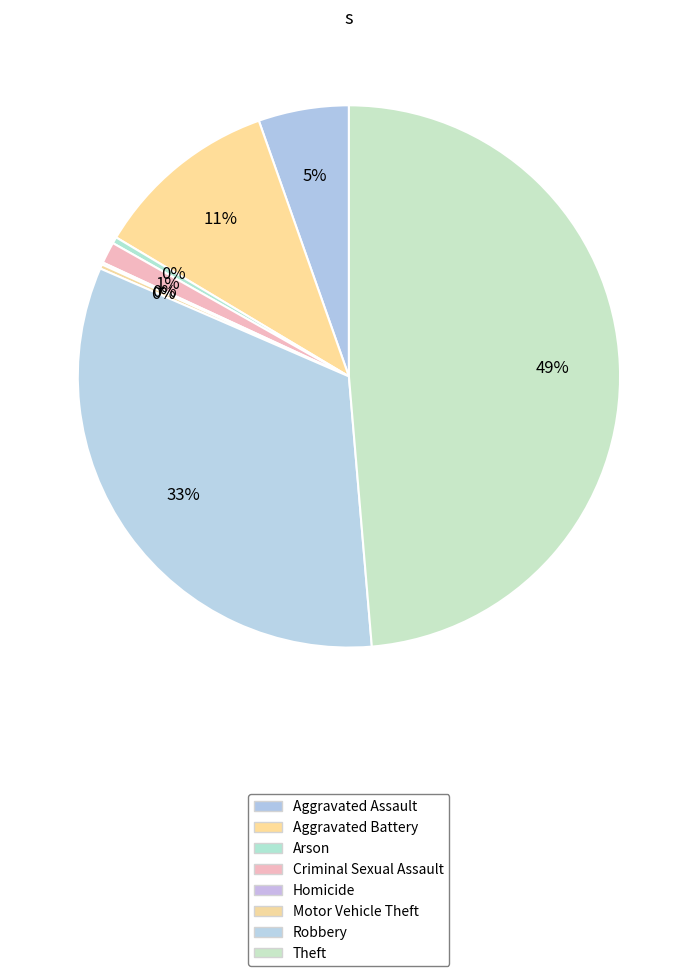

What percentage is the Robbery slice, to the nearest percent?

33%